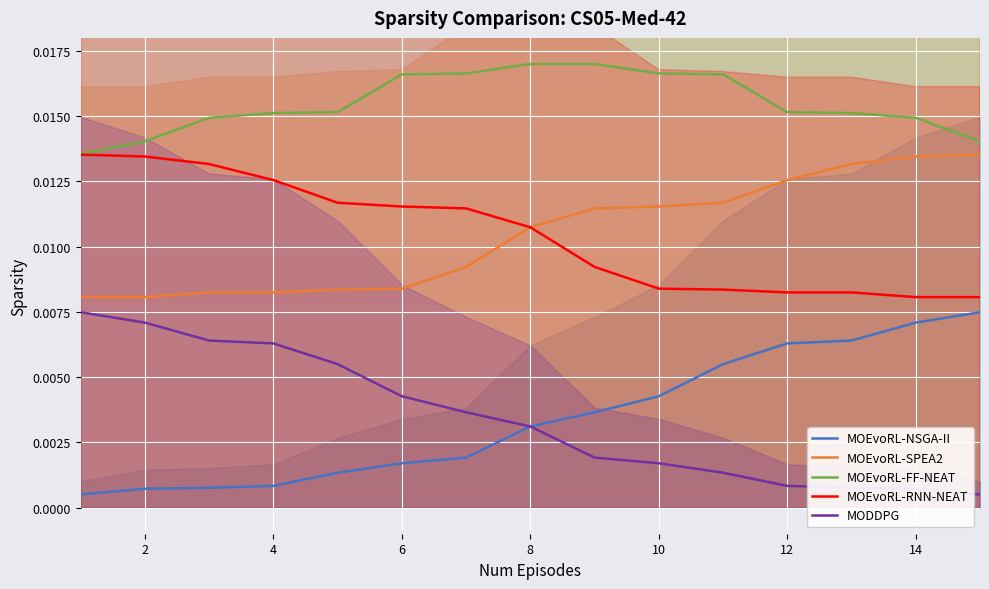

True or false: MOEvoRL-SPEA2 and MOEvoRL-NSGA-II intersect in this chart.

False